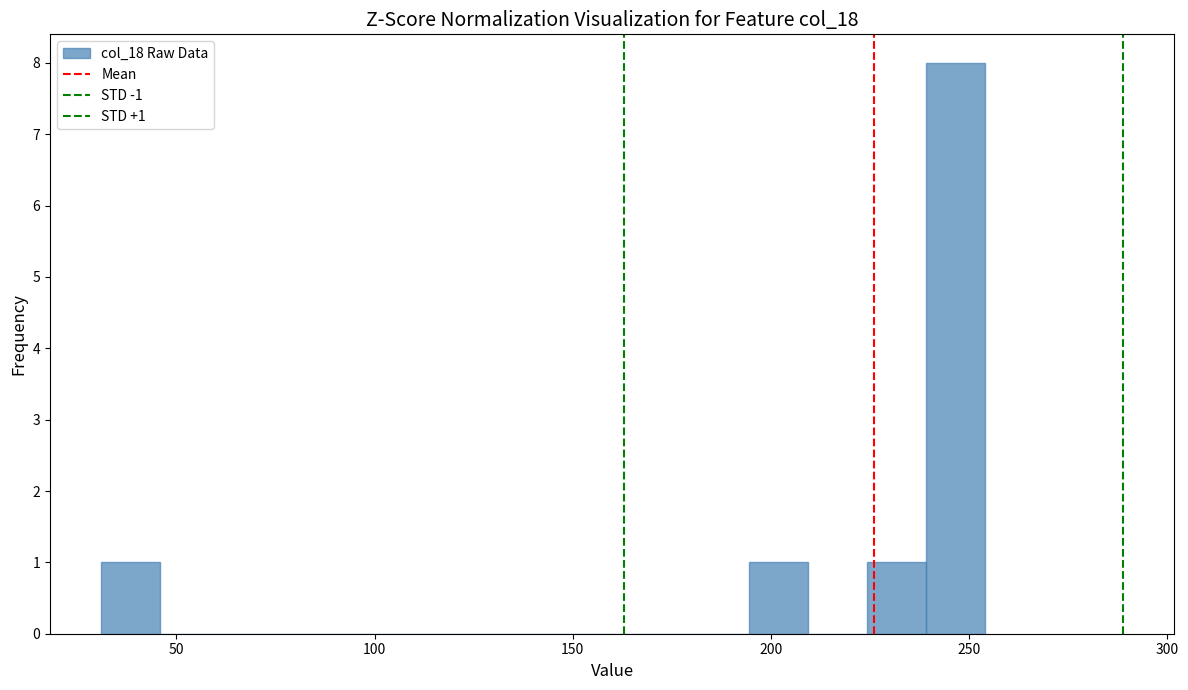

Read against the x-axis, roughly where is the centre of the tallest bar?

245